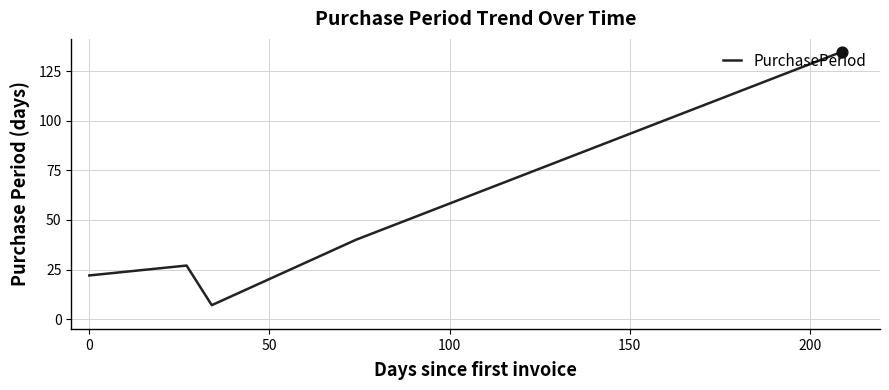

What is the greatest value displayed?

135